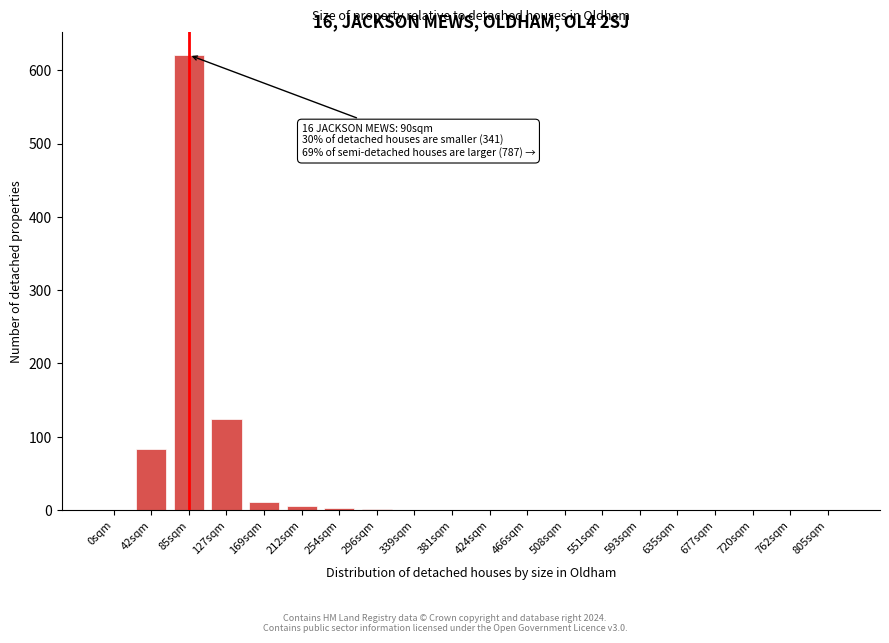

Is it true that the value at 466sqm is 0?

True